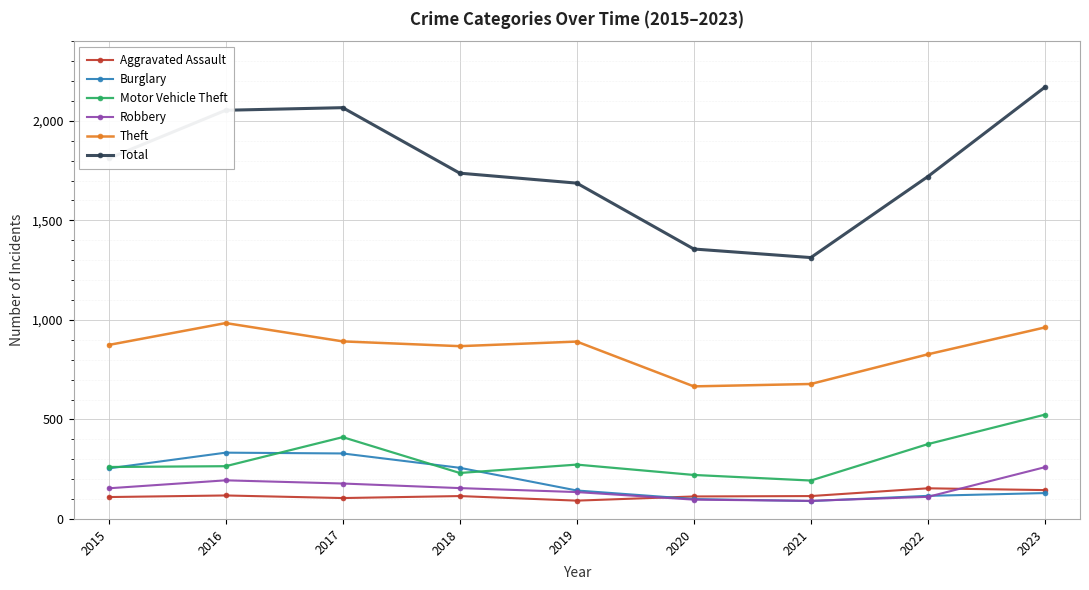

What are all the series names shown in the legend?

Aggravated Assault, Burglary, Motor Vehicle Theft, Robbery, Theft, Total